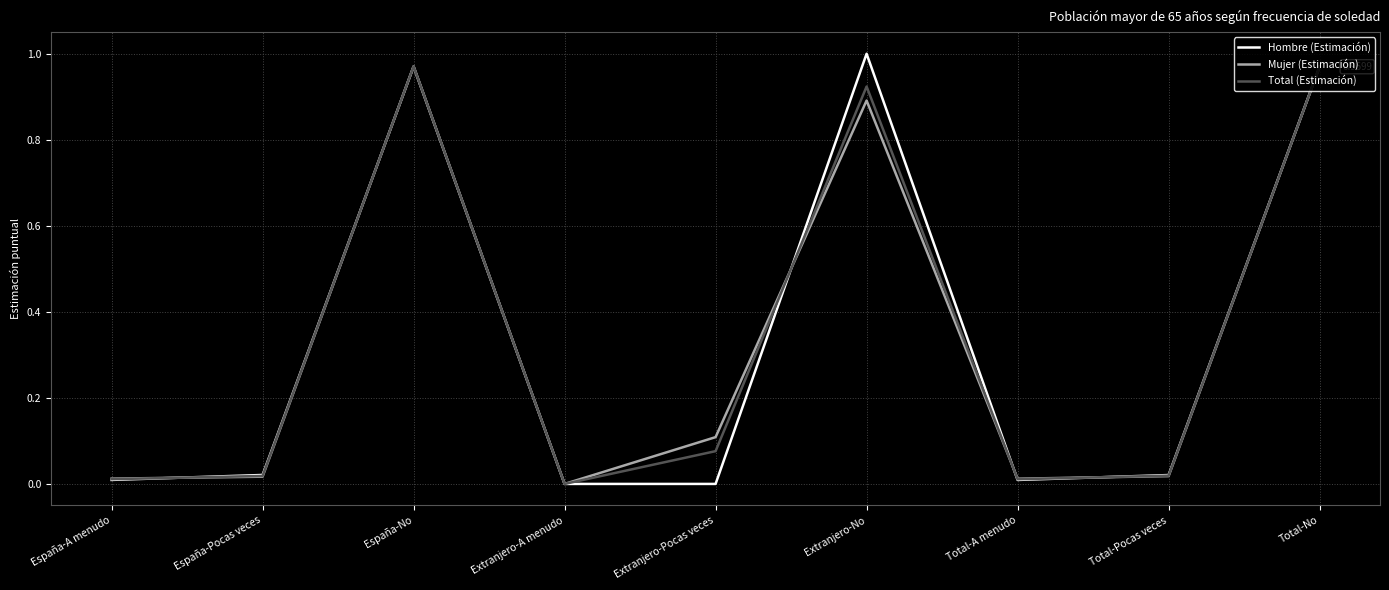

How many lines are shown in the chart?

3